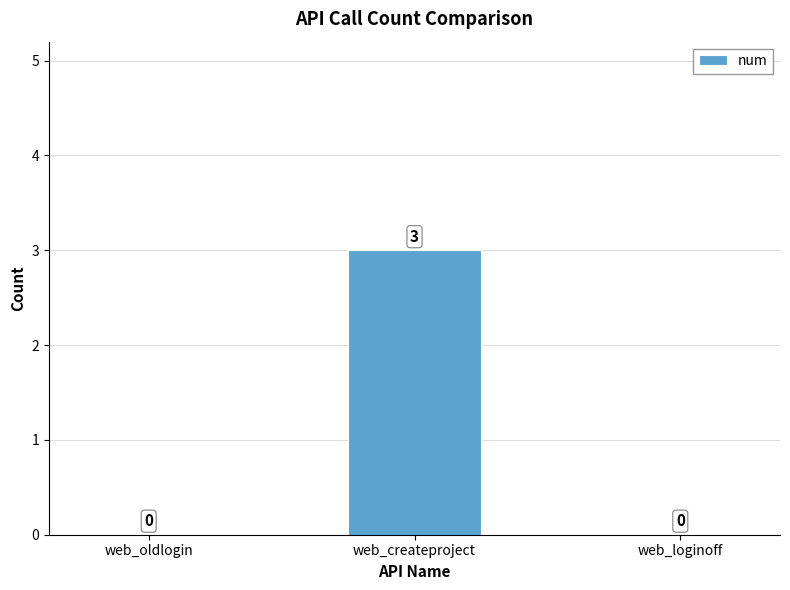

Reading left to right, what are all the values shown in this chart?

0	3	0